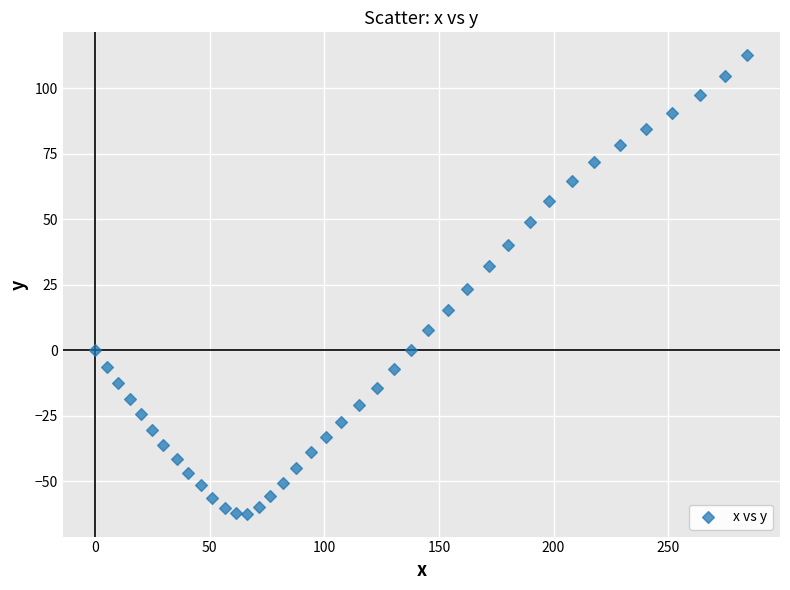

What is the range of Y values (max minus min)?

174.9